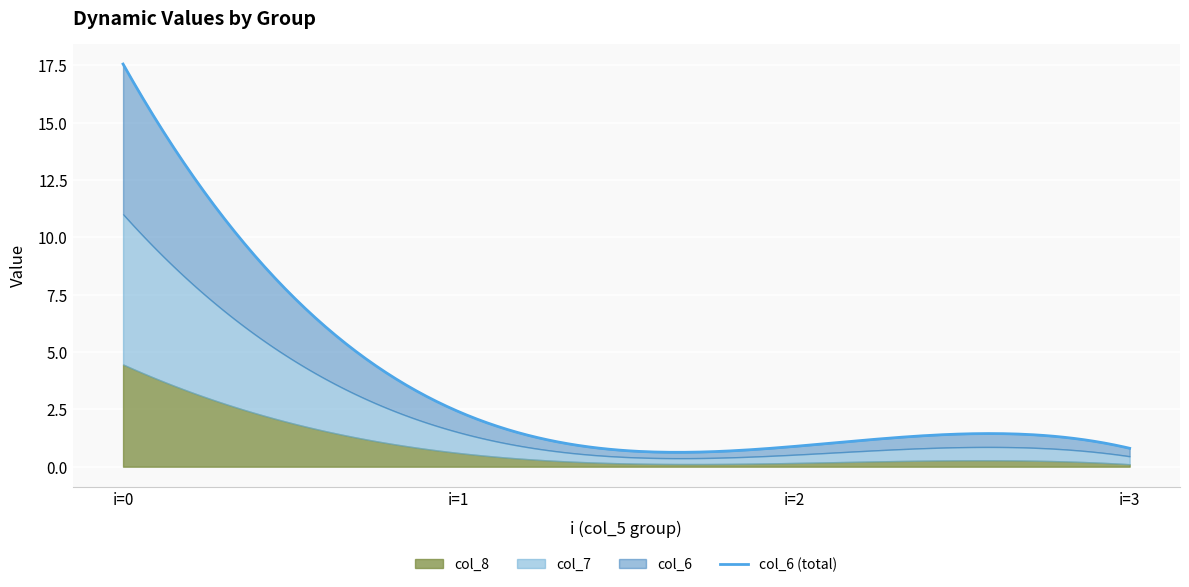

How many lines are shown in the chart?

3